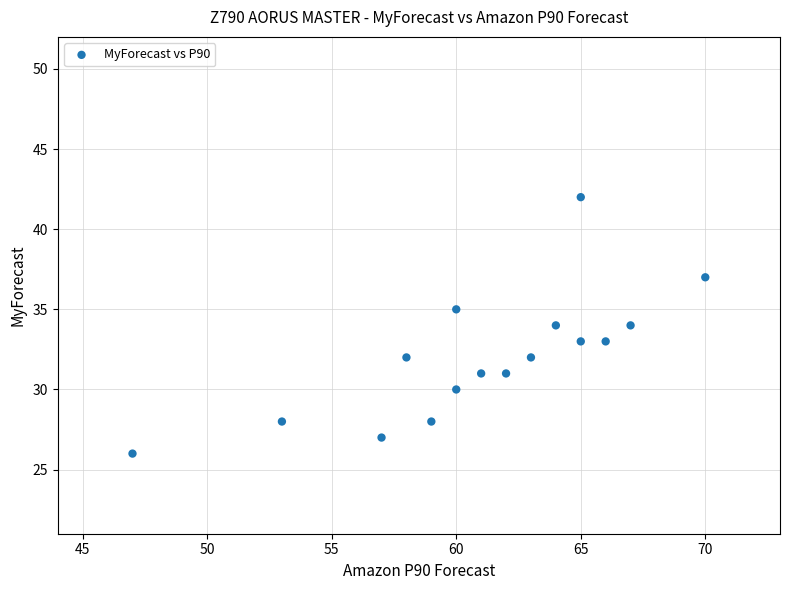

What is the range of Y values (max minus min)?

16